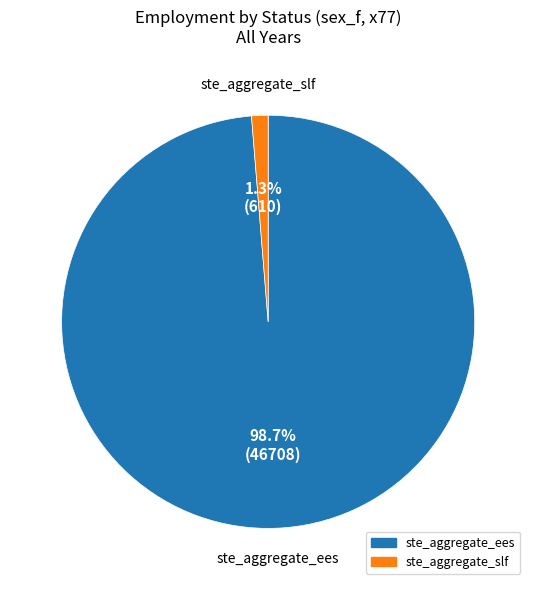

How many segments does this pie chart have?

2